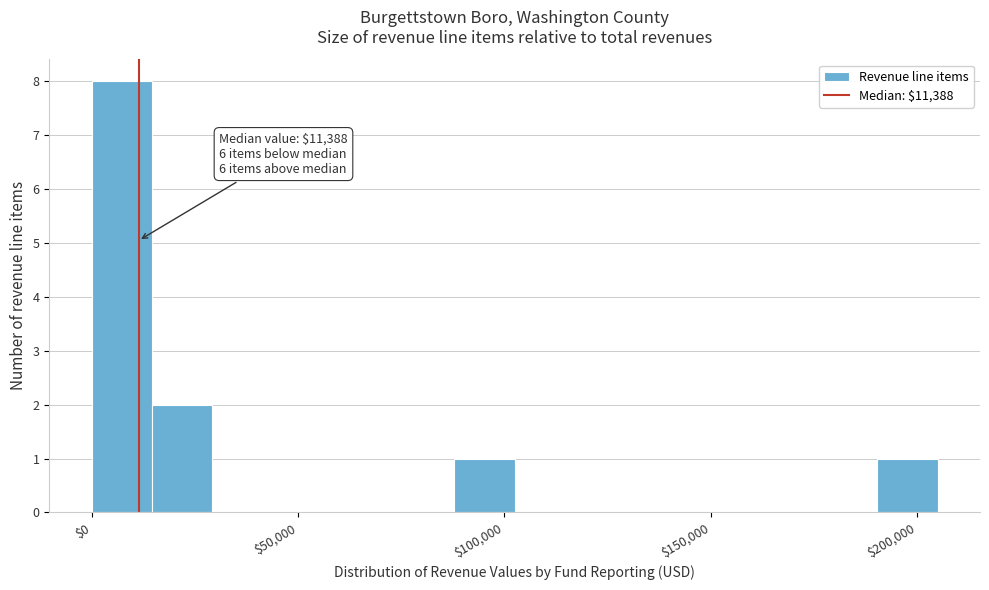

Read against the x-axis, roughly where is the centre of the tallest bar?

5000